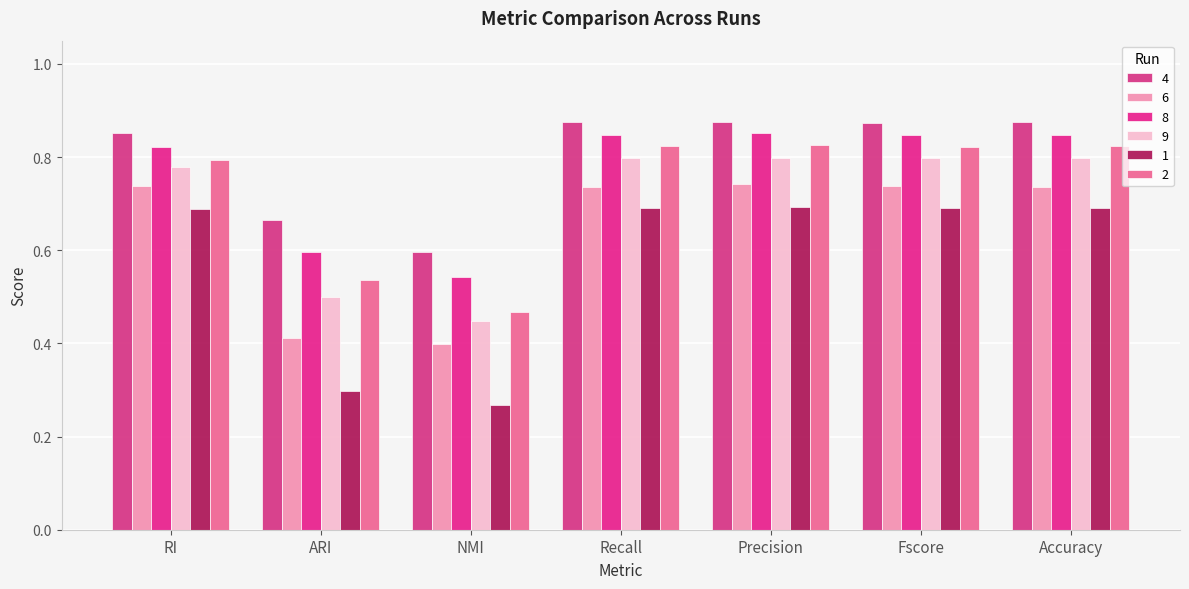

What is the label of the 5th bar from the left?

Precision